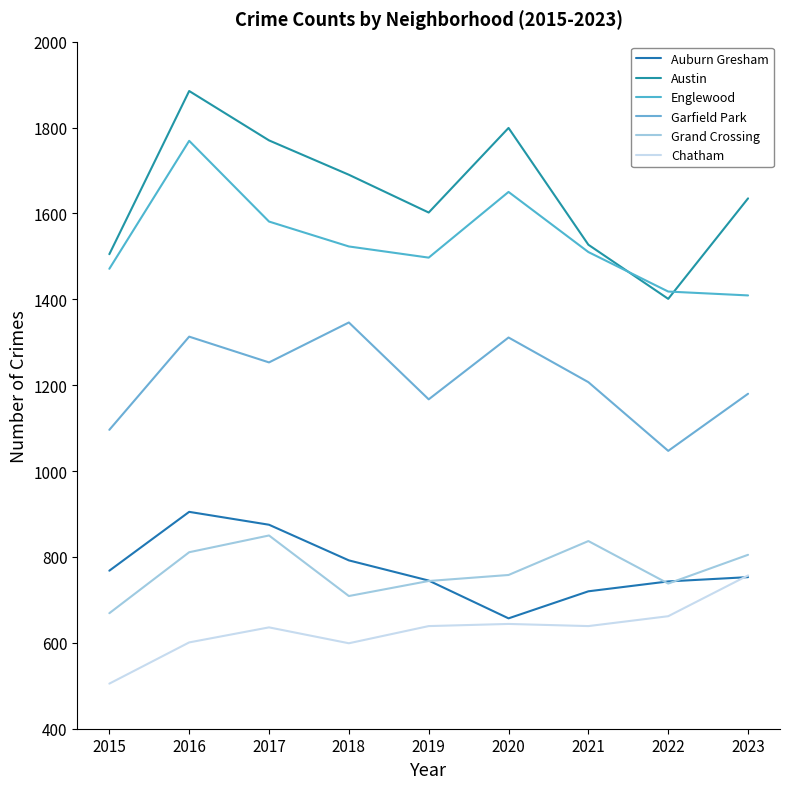

How many categories are shown in the chart?

9